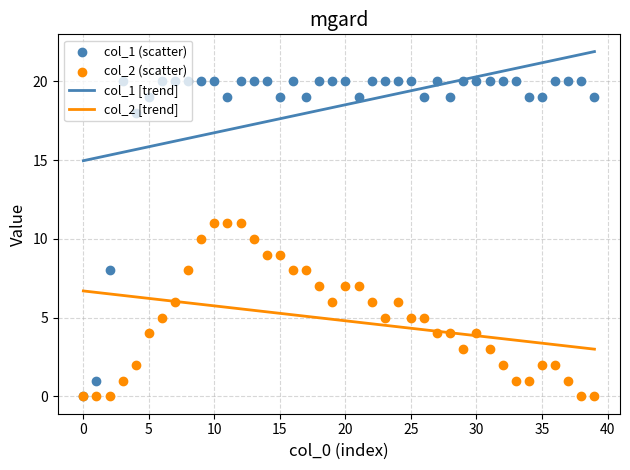

Which series contains the highest Y value?

col_1